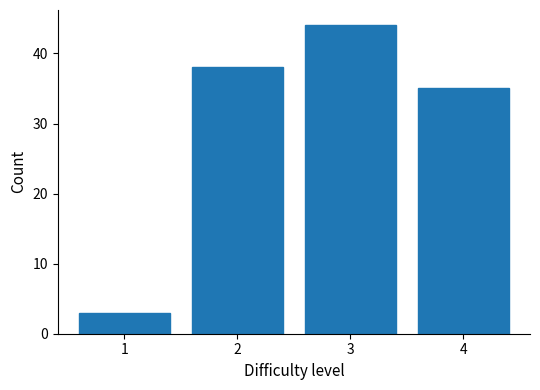

Reading left to right, extract all data points from this chart.

3	38	44	35